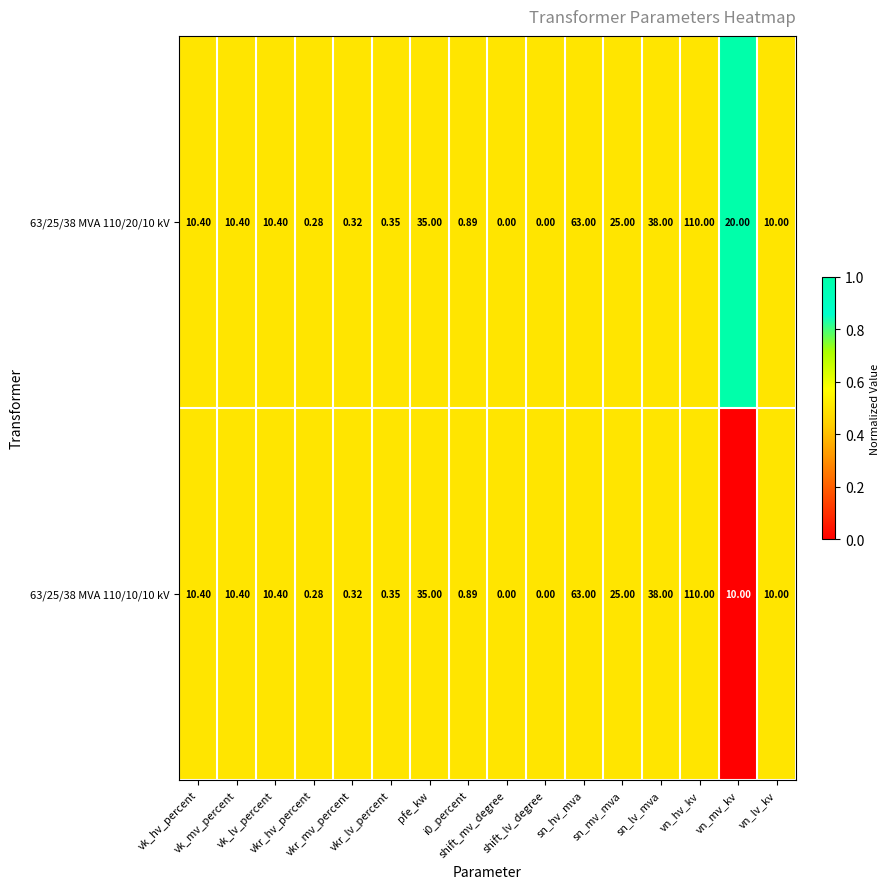

How many values in 63/25/38 MVA 110/10/10 kV are above zero?

14